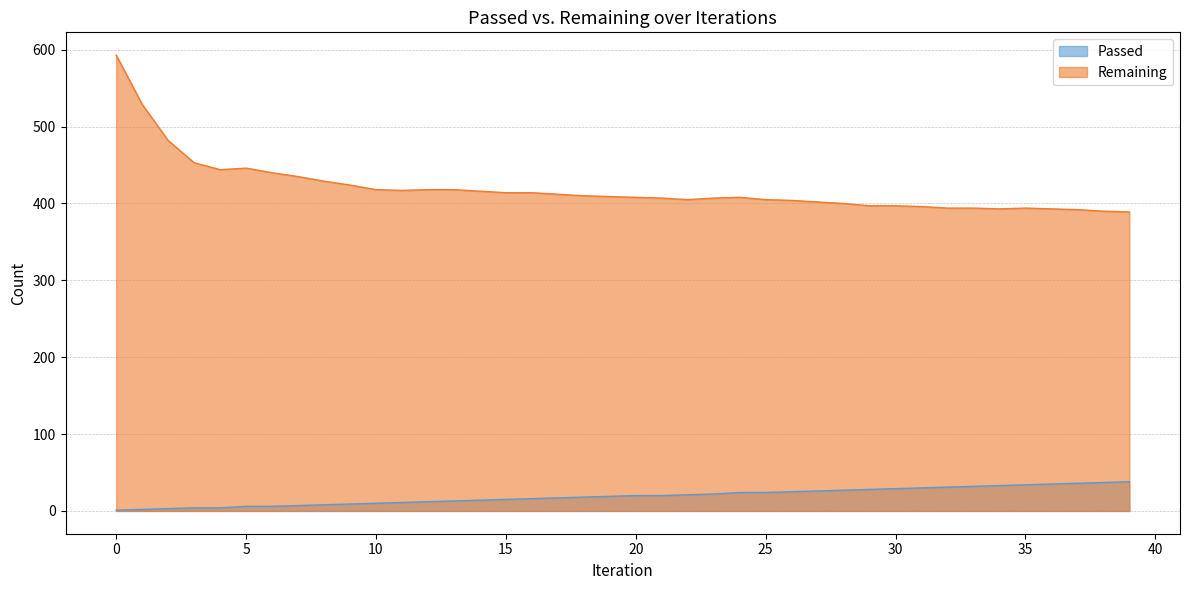

Rank the categories by Remaining value from lowest to highest.

39, 38, 37, 34, 36, 32, 33, 35, 31, 29, 30, 28, 27, 26, 22, 25, 21, 23, 20, 24, 19, 18, 17, 15, 16, 14, 11, 10, 12, 13, 9, 8, 7, 6, 4, 5, 3, 2, 1, 0